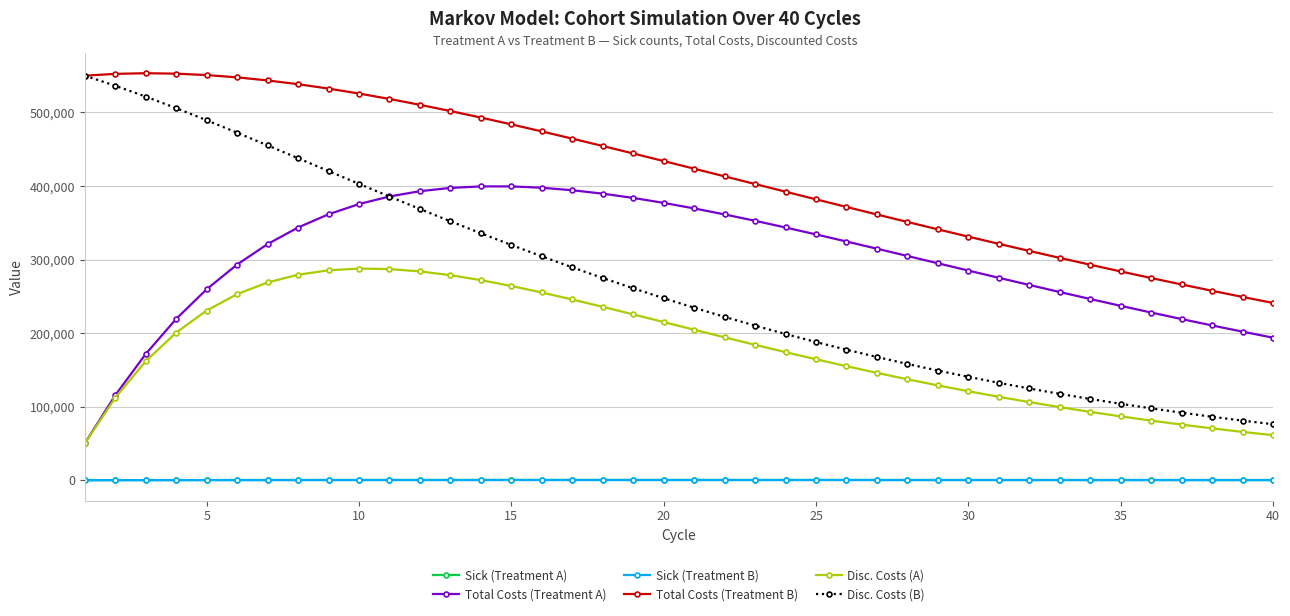

Which series has the widest spread of values?

Disc. Costs (B)